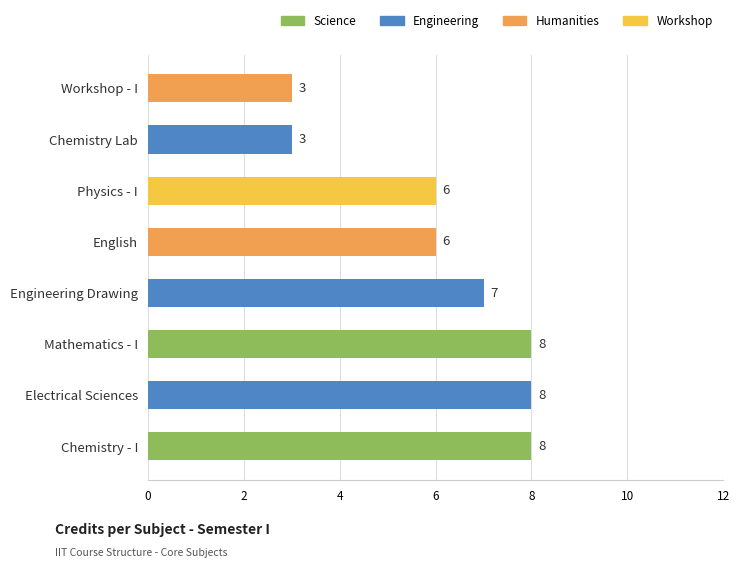

The value at Workshop - I is 3. True or false?

True